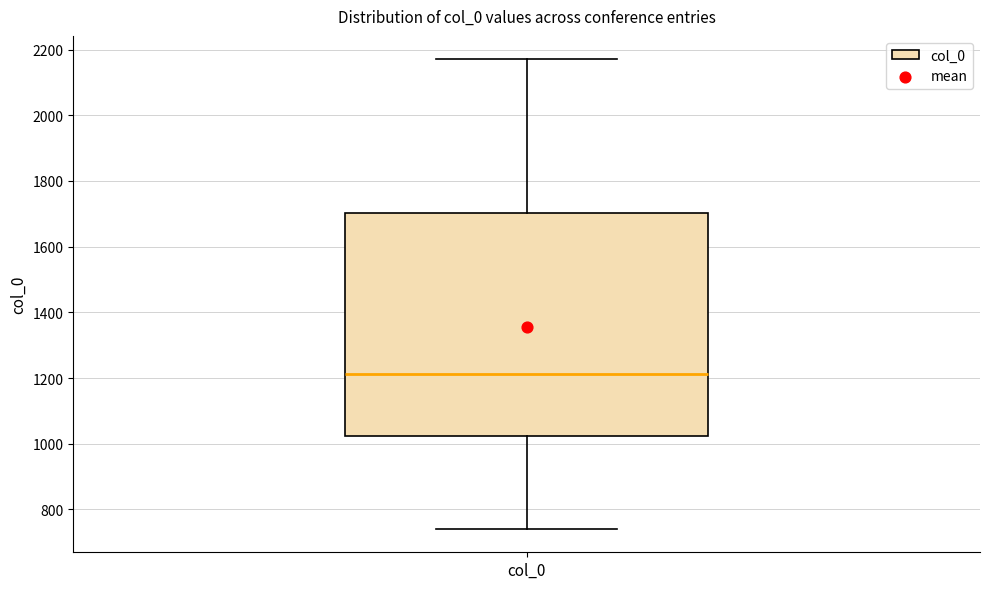

Where does the lower whisker of the box for col_0 end on the y-axis? The values are not printed on the chart, so give them approximately, as read against the axis.

740